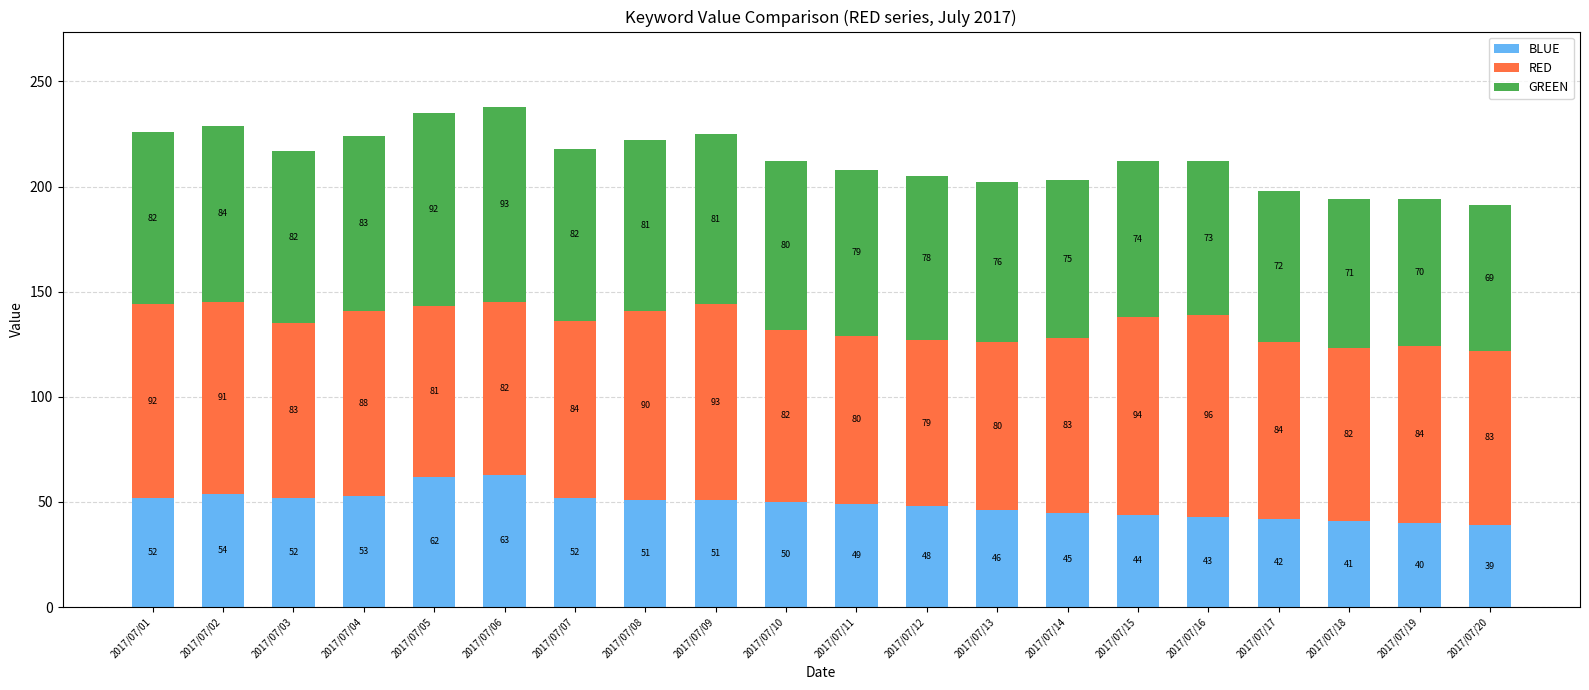

What is the approximate value of BLUE at 2017/07/14?

45